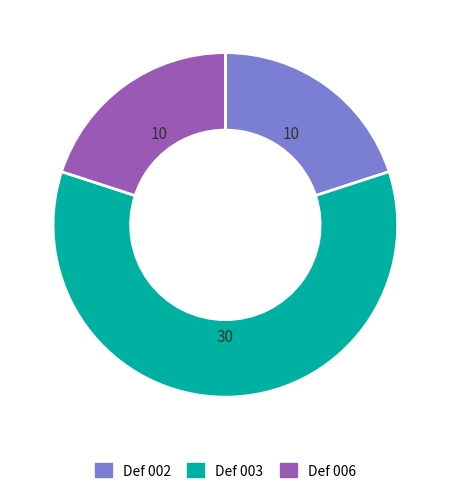

Do Def 002 and Def 003 together represent more than half of the pie?

Yes